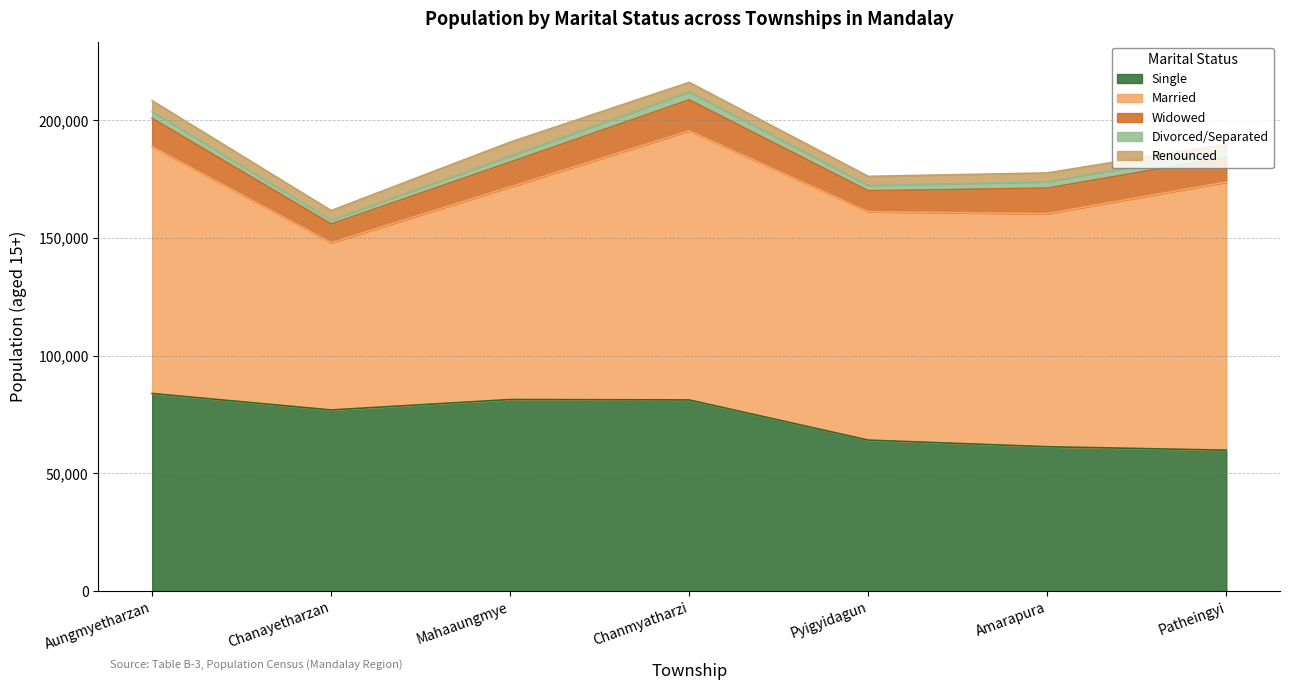

What is the greatest value displayed?

114370